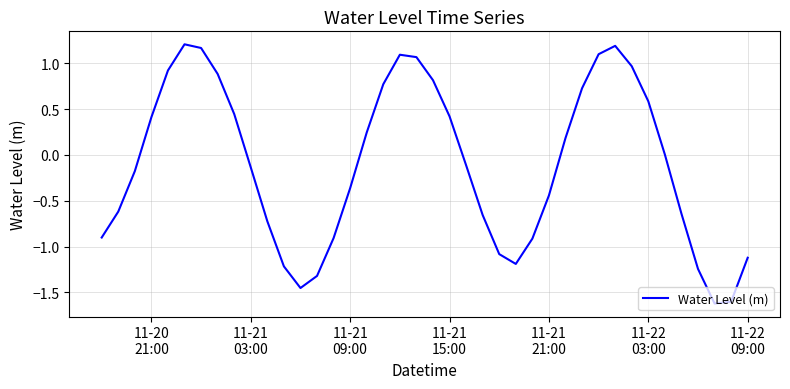

What is the smallest value displayed?

-1.6